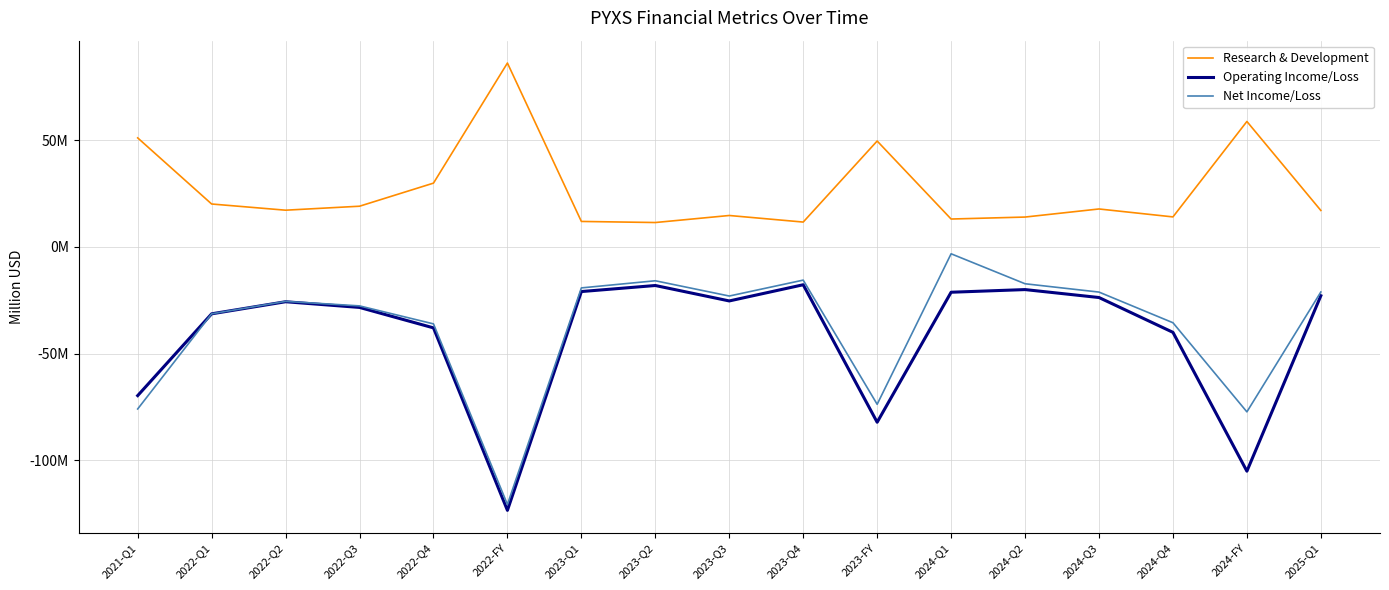

What is the difference between the second highest and minimum values in the Operating Income/Loss series?

105.4